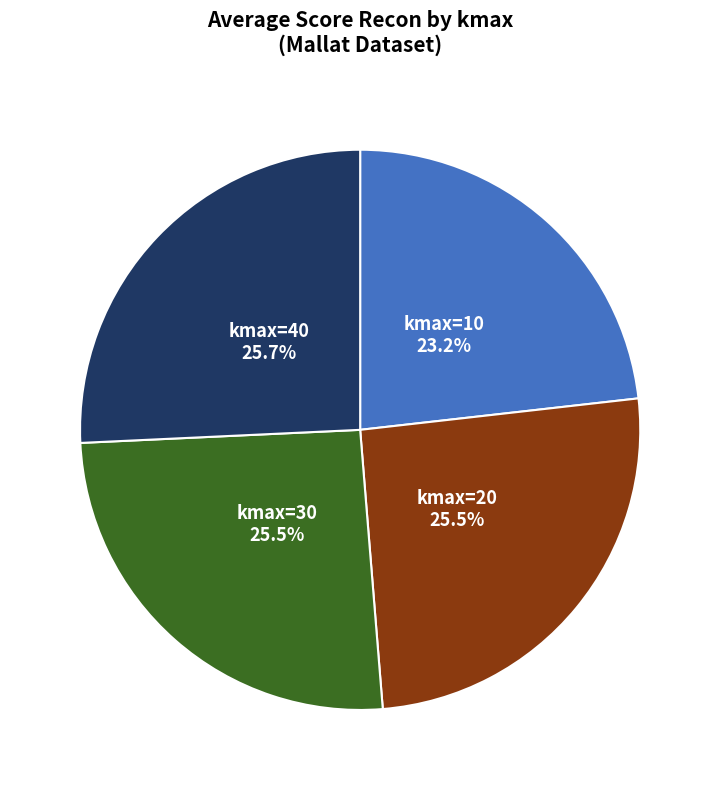

To the nearest percent, what is the difference between the largest and smallest slice percentages?

3%